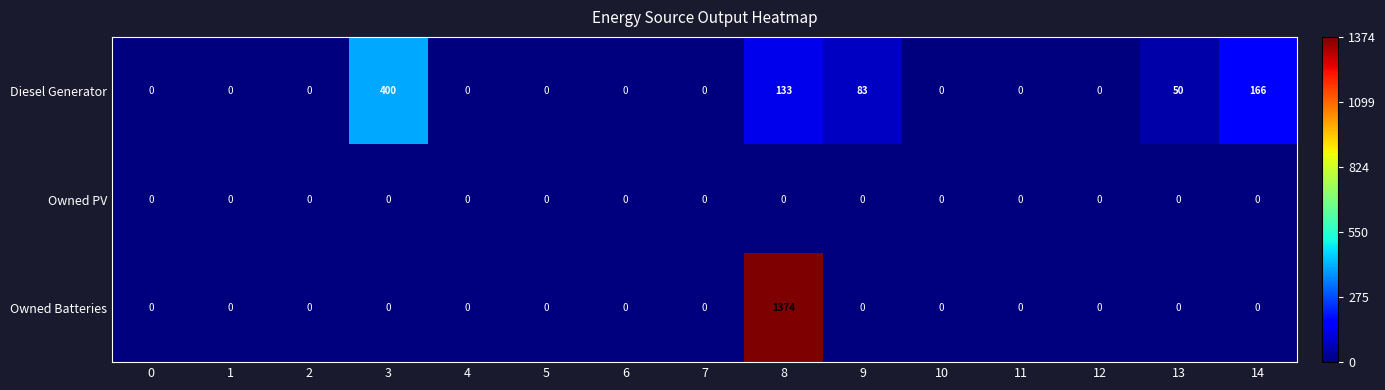

At which category is the sum across all series the highest?

8